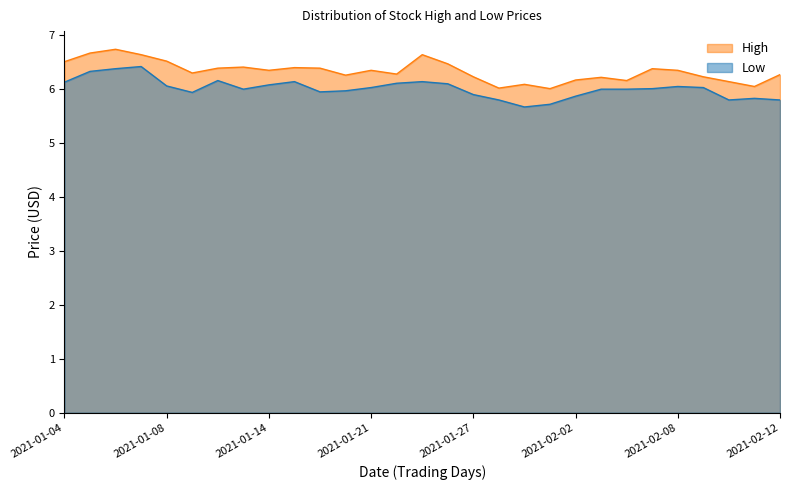

How many data points in Low are less than 6?

11